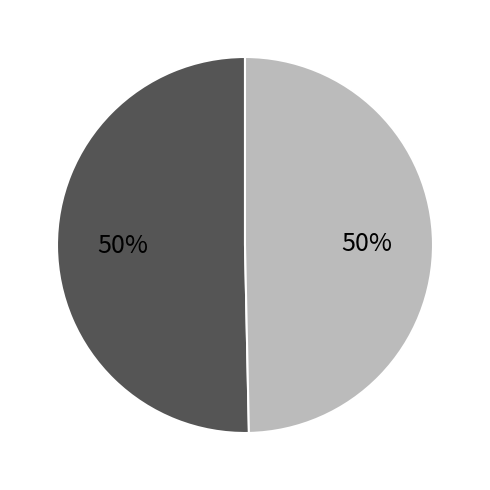

To the nearest percent, what is the average slice percentage?

50%